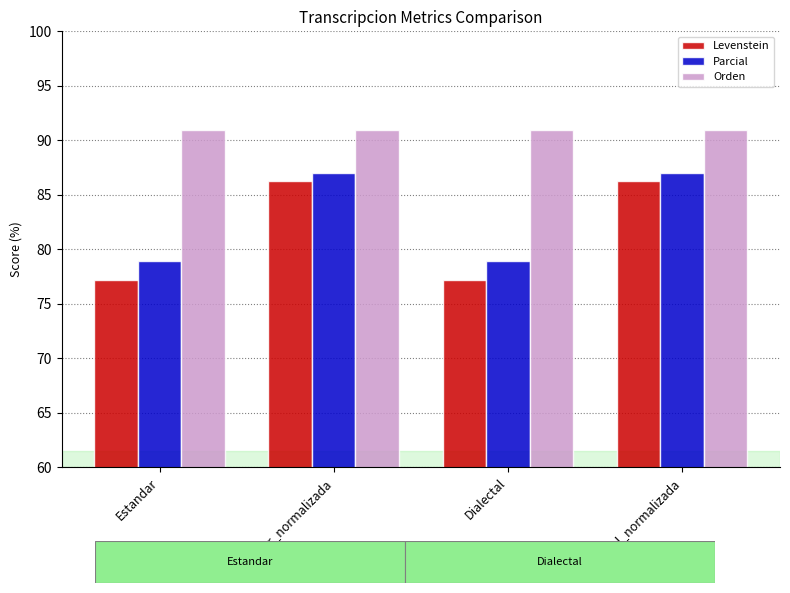

How many values in the Parcial series are below 87?

2